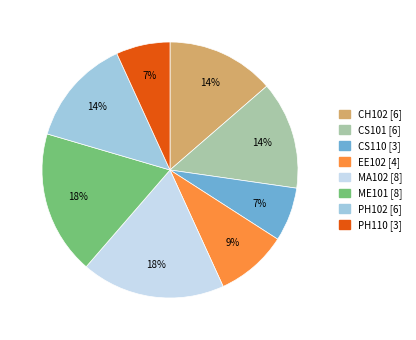

Between PH102 [6] and CS110 [3], which is larger?

PH102 [6]